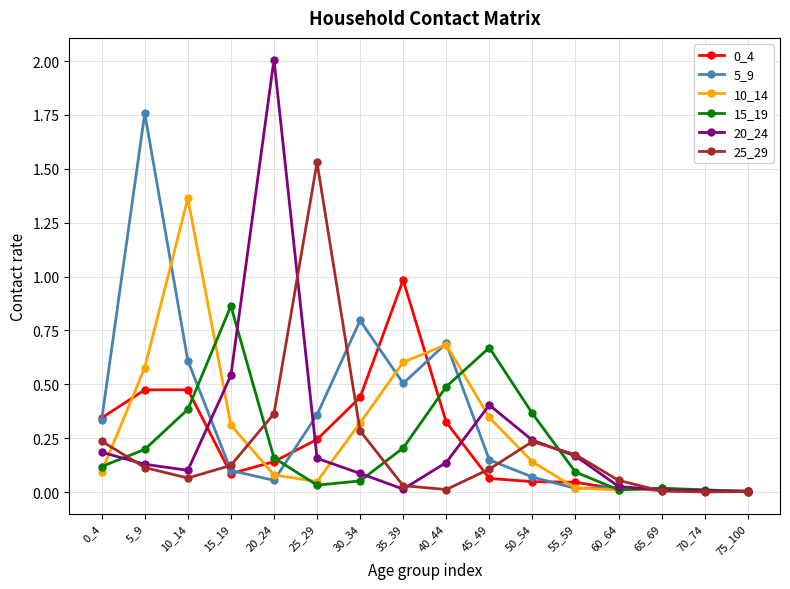

At which category does 5_9 reach its first local peak?

5_9